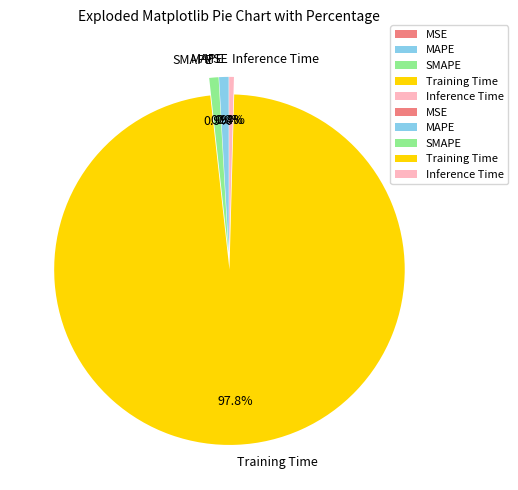

Which category has the biggest portion of the pie?

Training Time